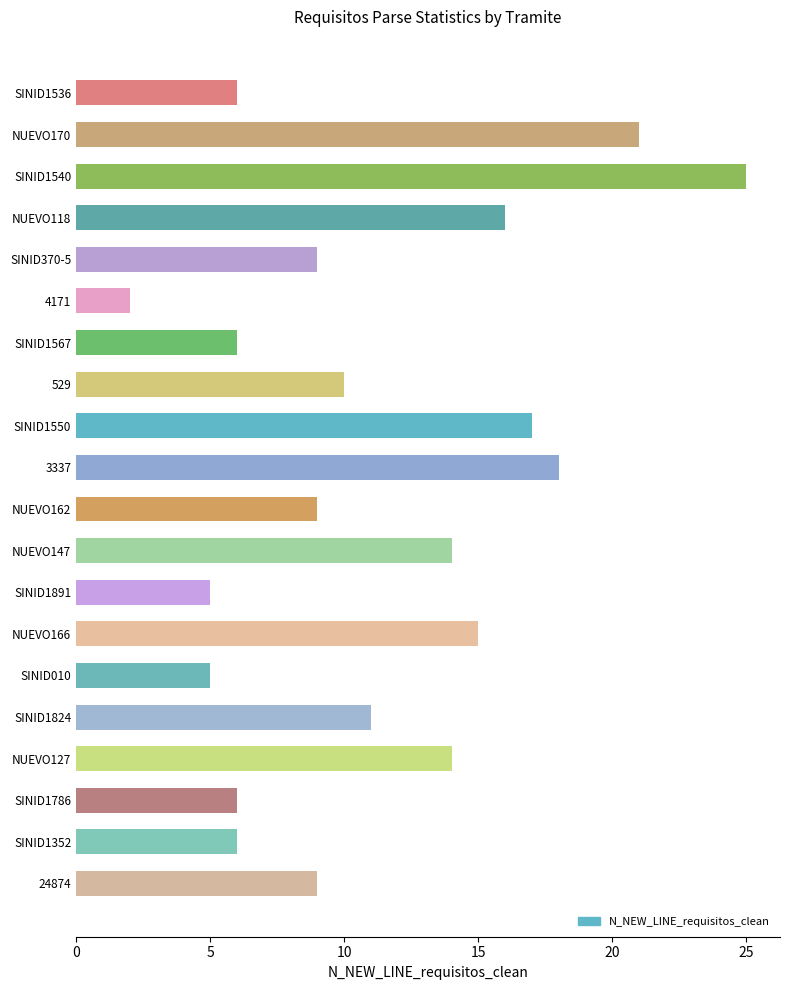

How many categories are shown in the chart?

20